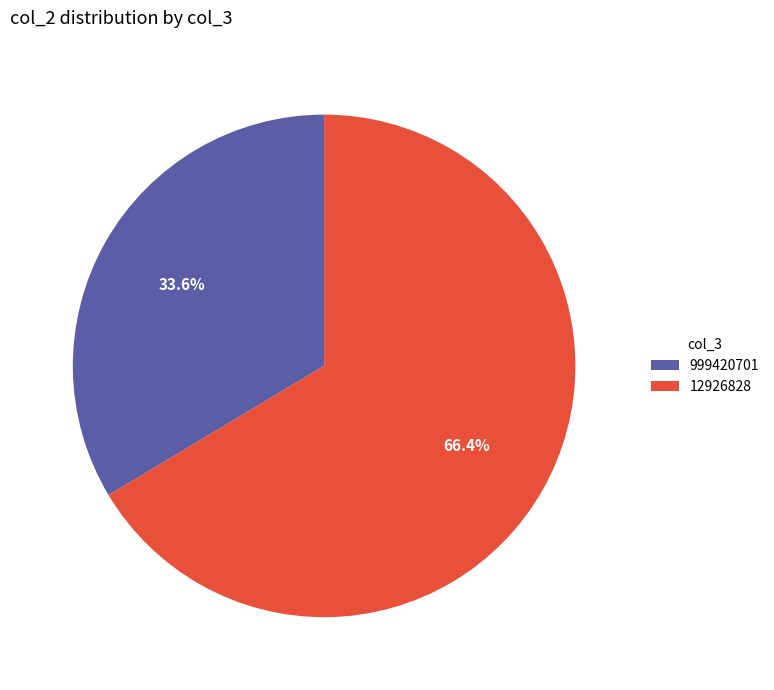

What is the ratio of the value at 12926828 to the value at 999420701?

2.0